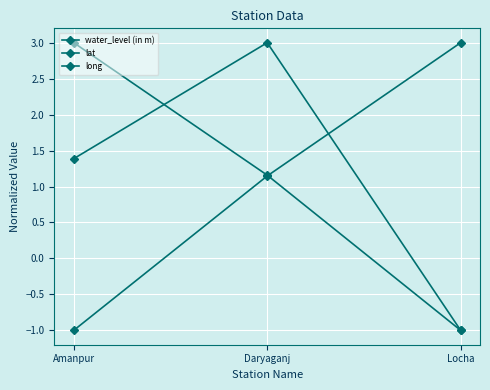

Reading left to right, list all the values displayed in this chart.

water_level (in m): -1.0	1.1	3.0
lat: 3.0	1.2	-1.0
long: 1.4	3.0	-1.0